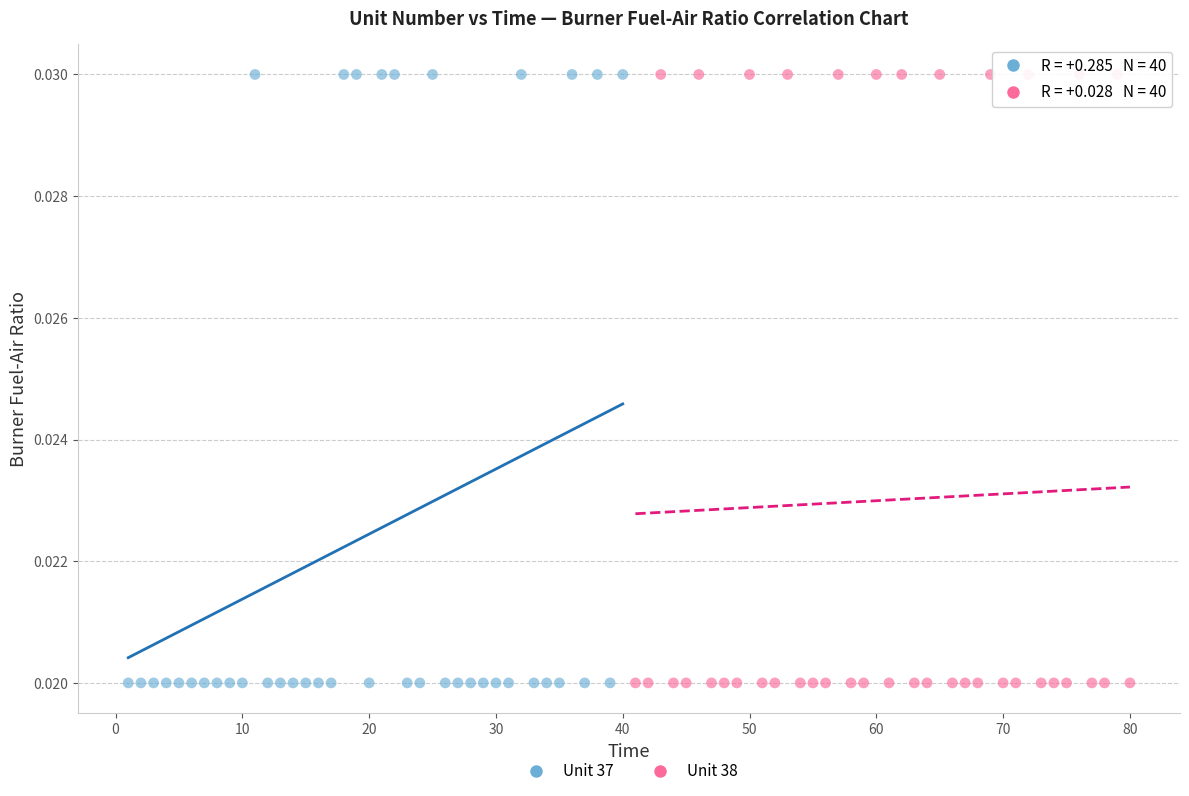

What are all the series names shown in the legend?

Unit 37, Unit 38